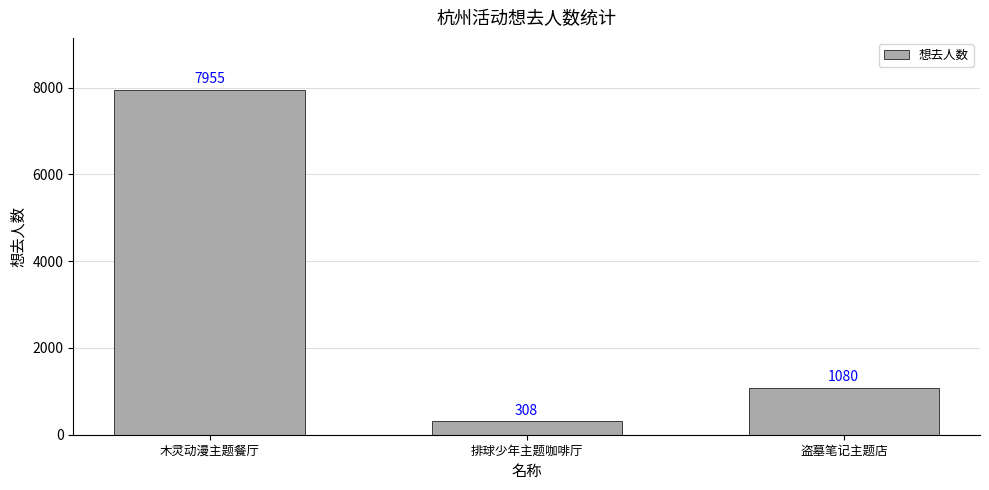

Count the number of data series in this chart.

1